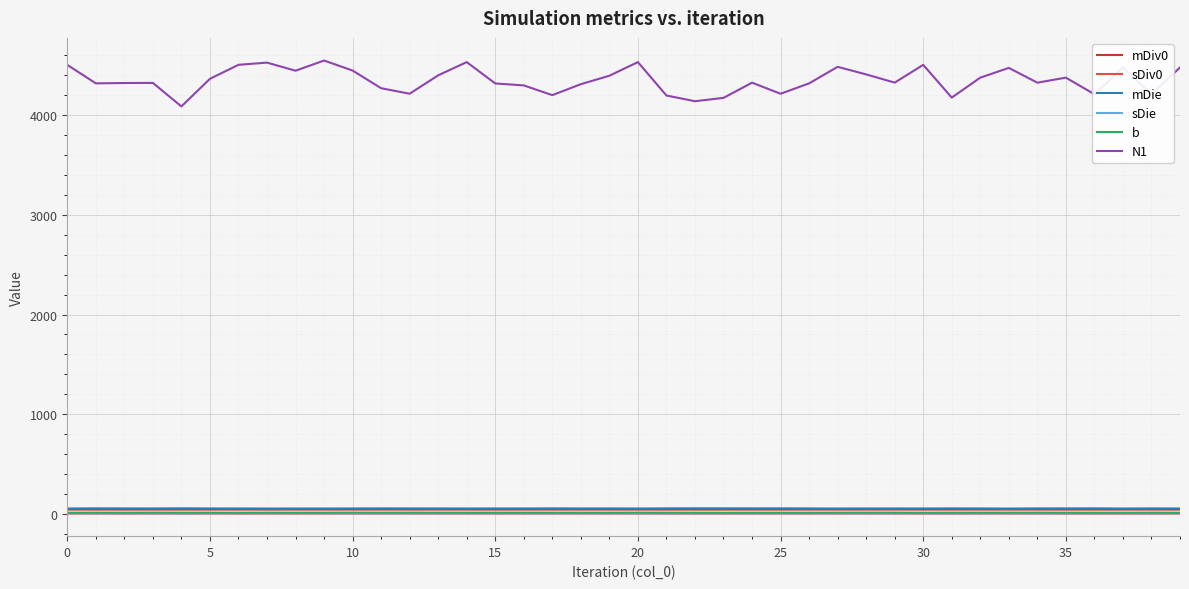

Which series has the widest spread of values?

N1